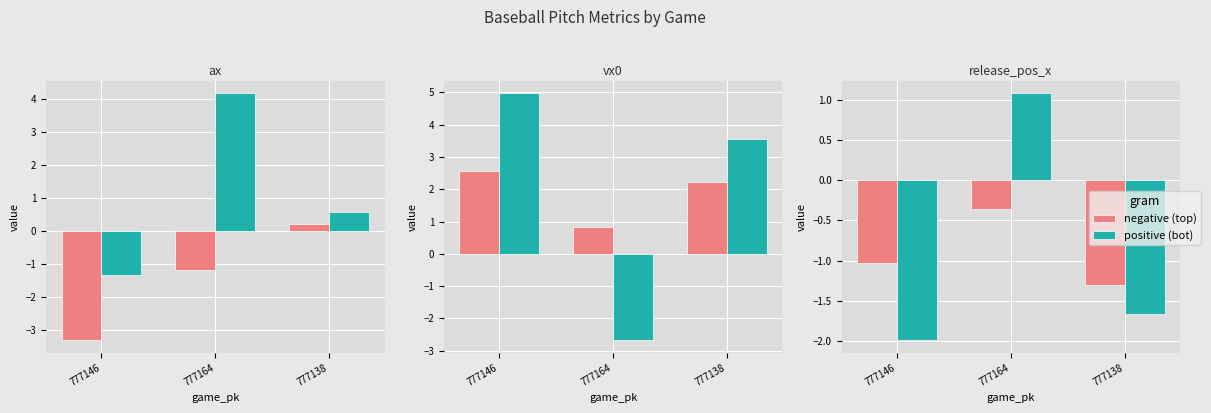

What is the label of the 3rd bar from the right?

777146